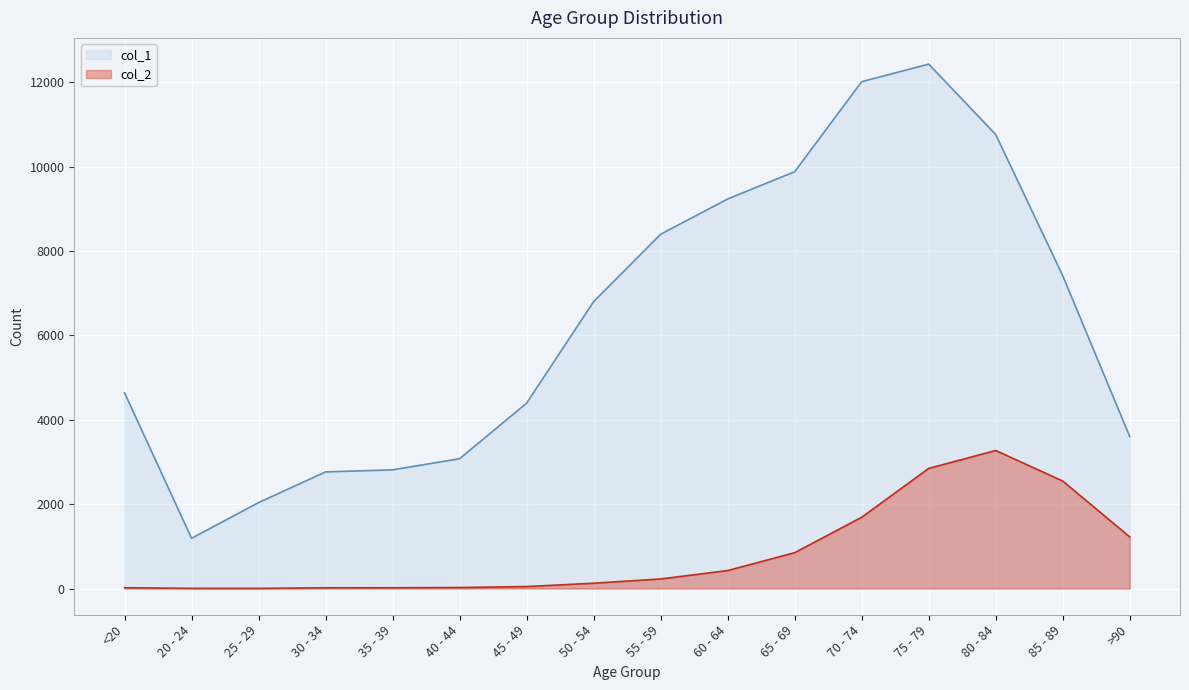

True or false: col_1 has more than 2 points higher than both neighbors.

False